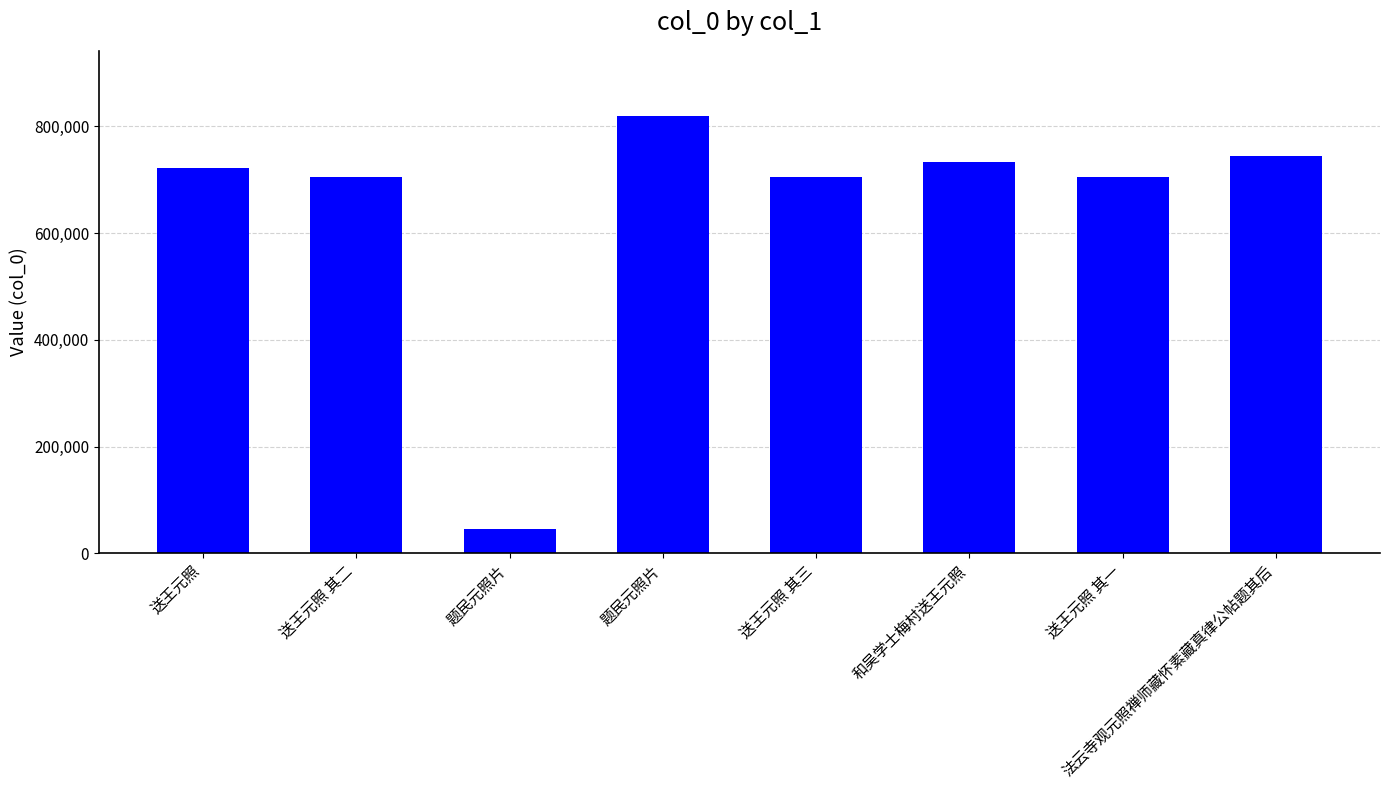

How many values are below 721173?

4